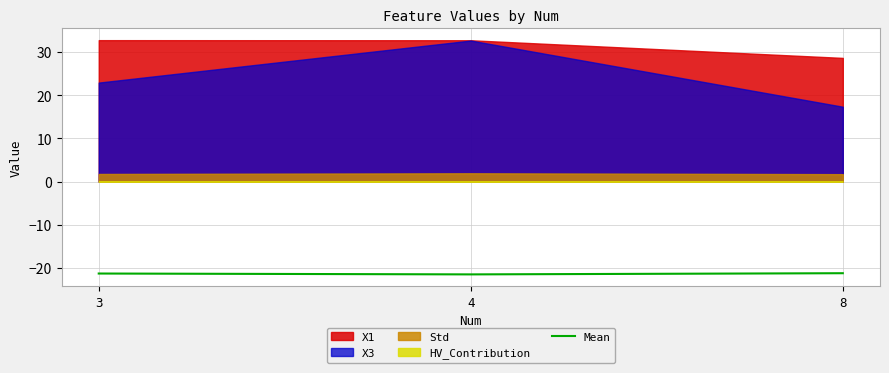

Is it true that the value at 4 is -31.3?

False